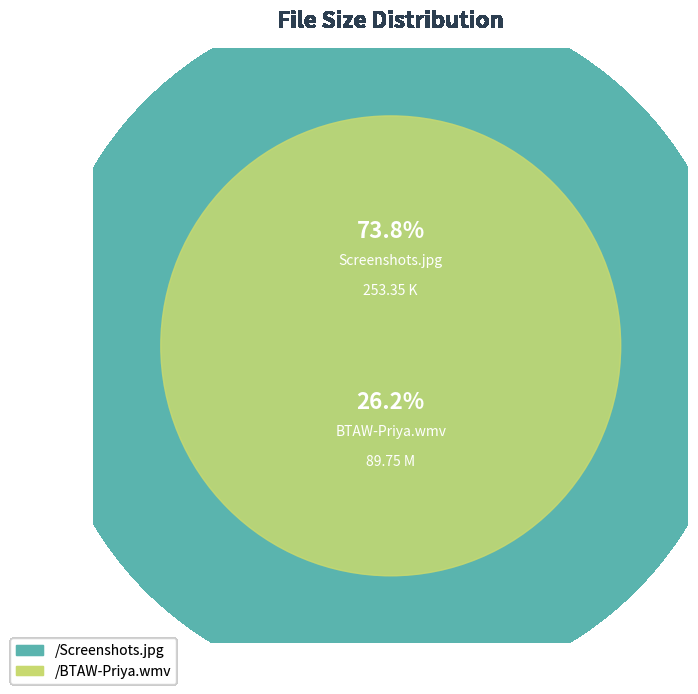

What is the change in value from /BTAW-Priya.wmv to /Screenshots.jpg?

+163.6